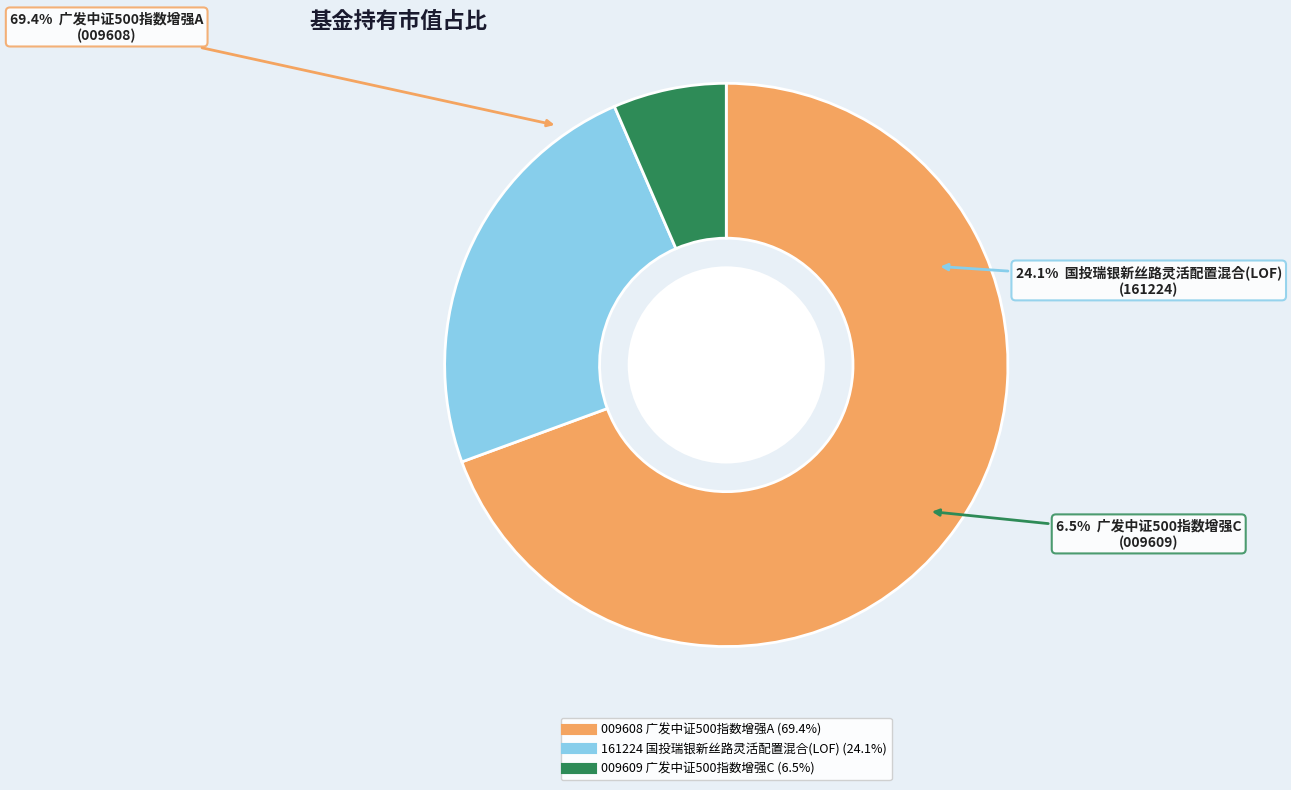

Which category has the biggest portion of the pie?

广发中证500指数增强A